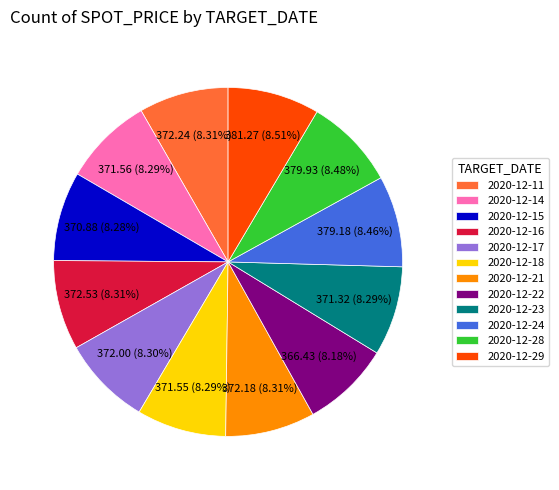

To the nearest percent, what percentage of the pie is 2020-12-15?

8%